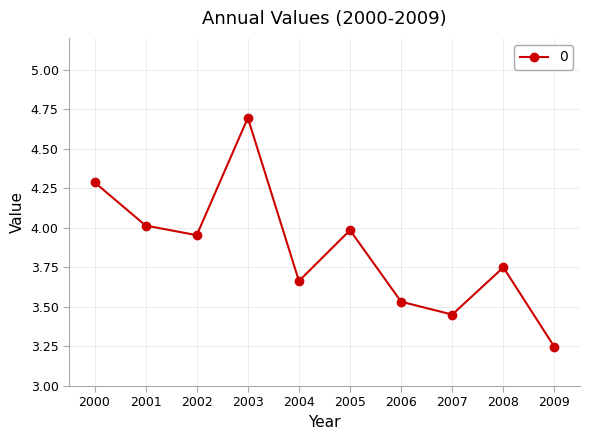

What is the difference between the values at 2003 and 2009?

1.4